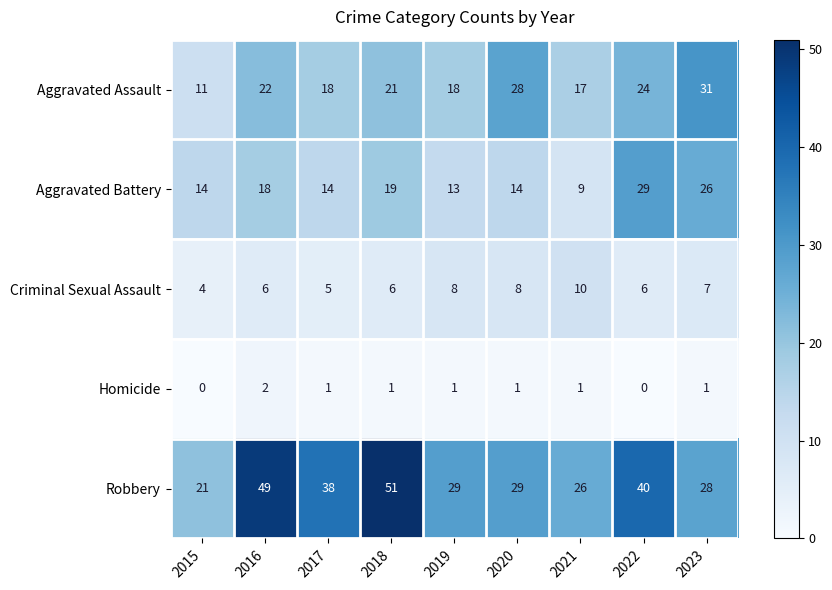

Between 2016 and 2018, which series saw the biggest shift?

Robbery